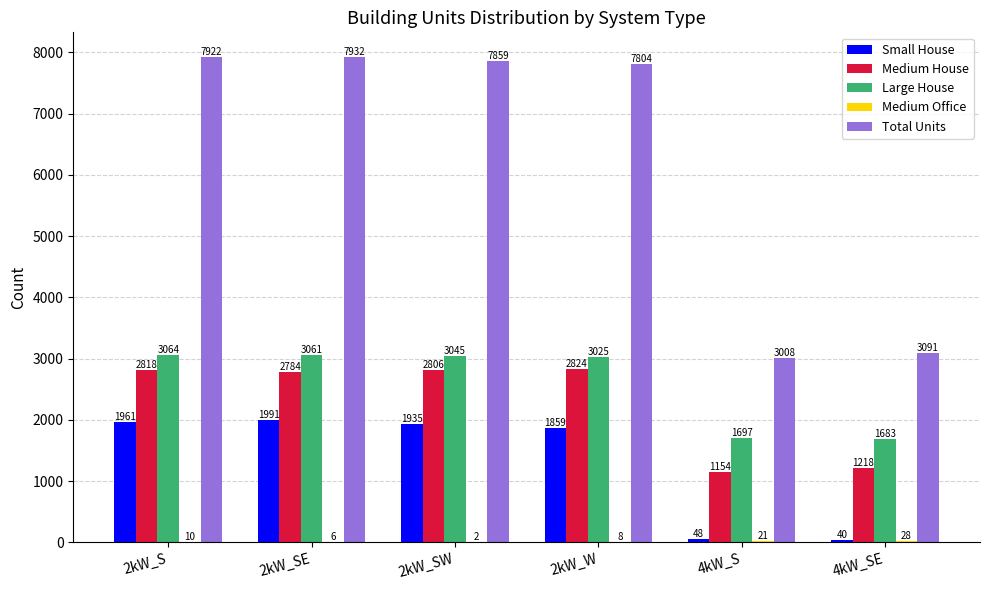

At which category is the sum across all series the highest?

2kW_S